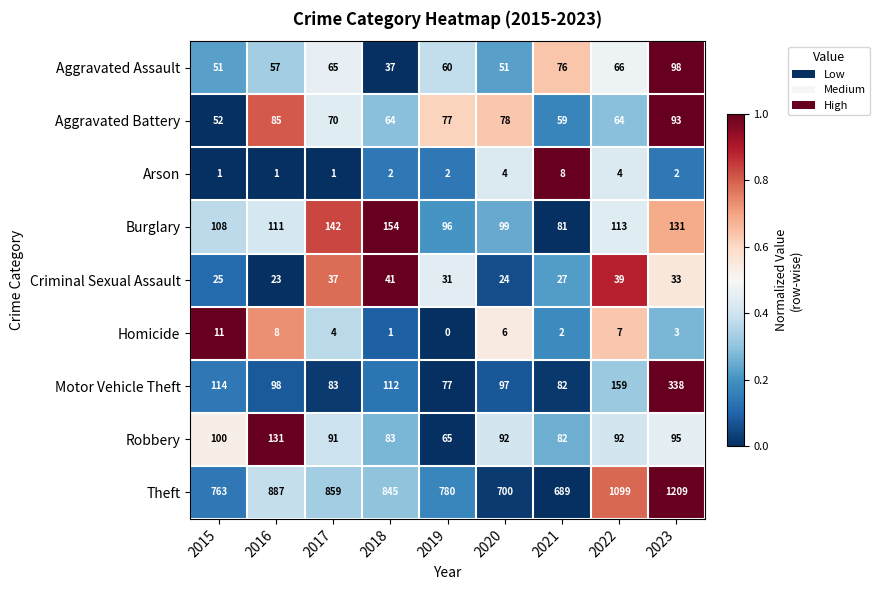

Which series has the largest total across all categories?

Theft